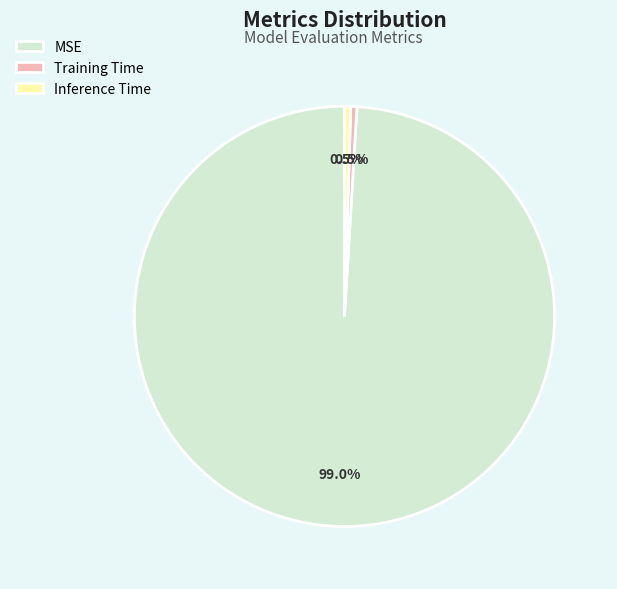

Count the number of slices in the pie.

3